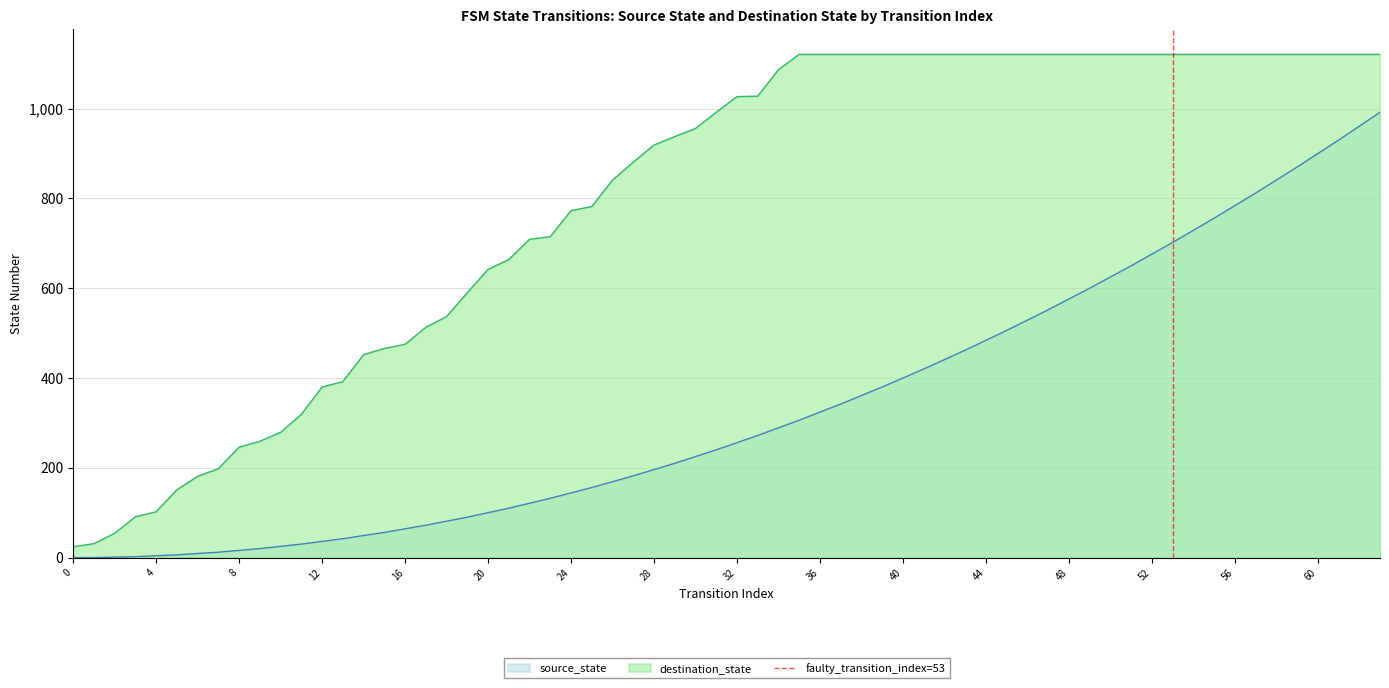

Does the chart have visible grid lines?

Yes